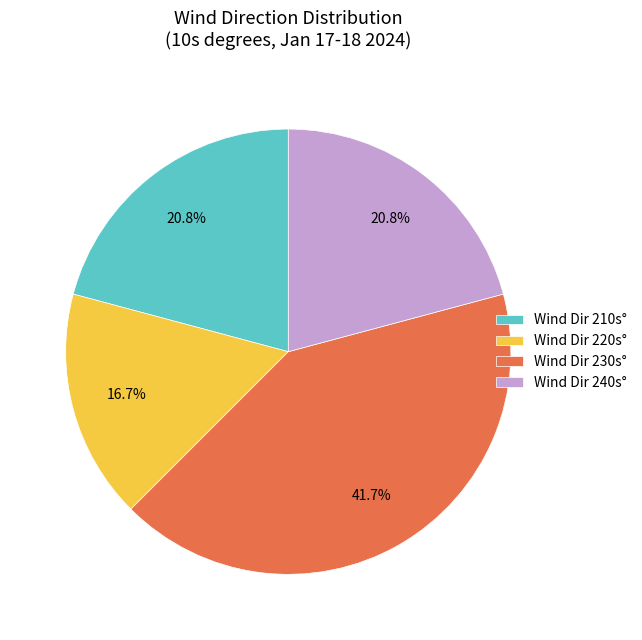

What is the largest slice in the pie chart?

Wind Dir 230s°